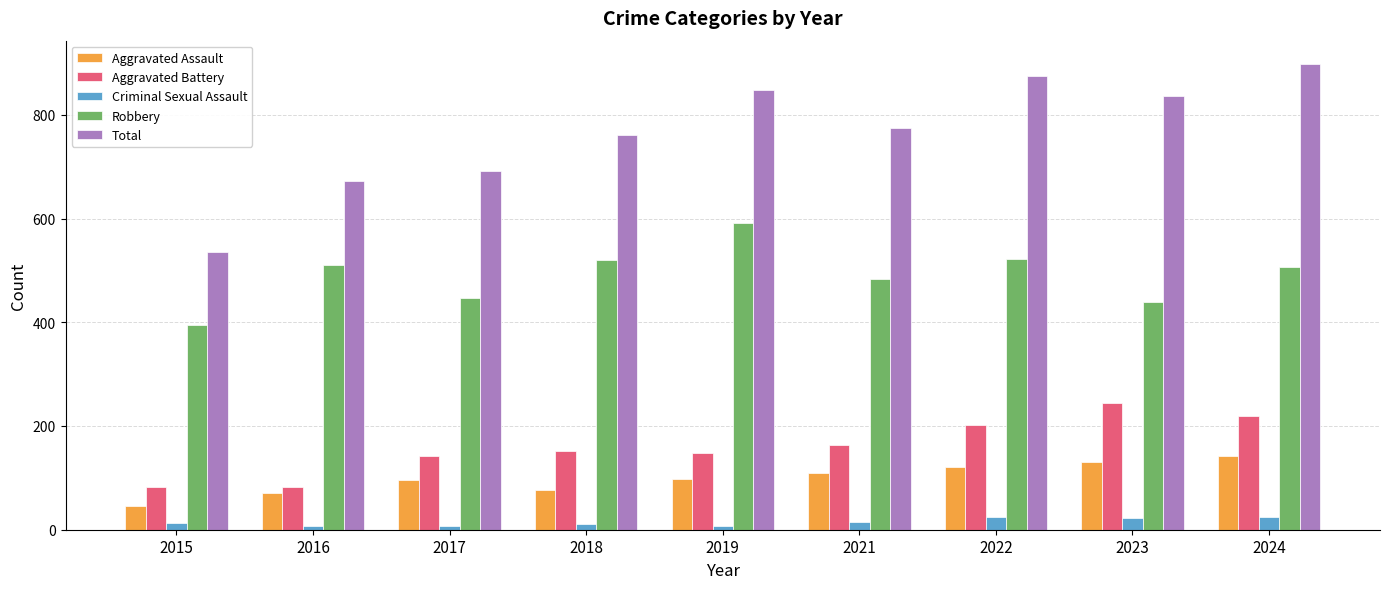

Rank the series at 2021 from lowest to highest value.

Criminal Sexual Assault, Aggravated Assault, Aggravated Battery, Robbery, Total